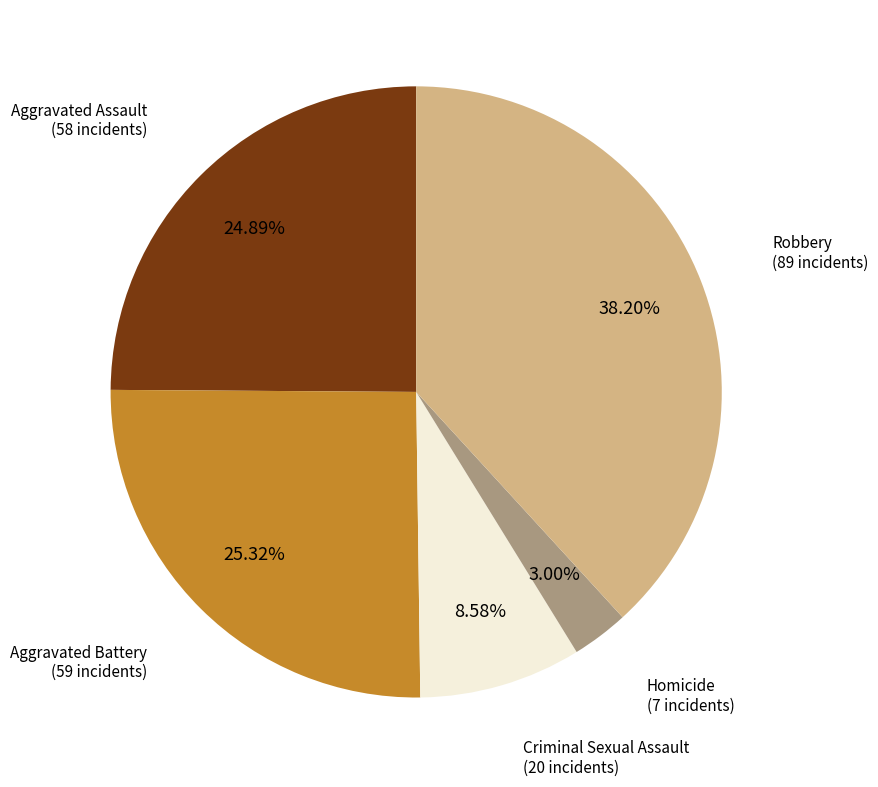

Is there a majority slice in this chart?

No